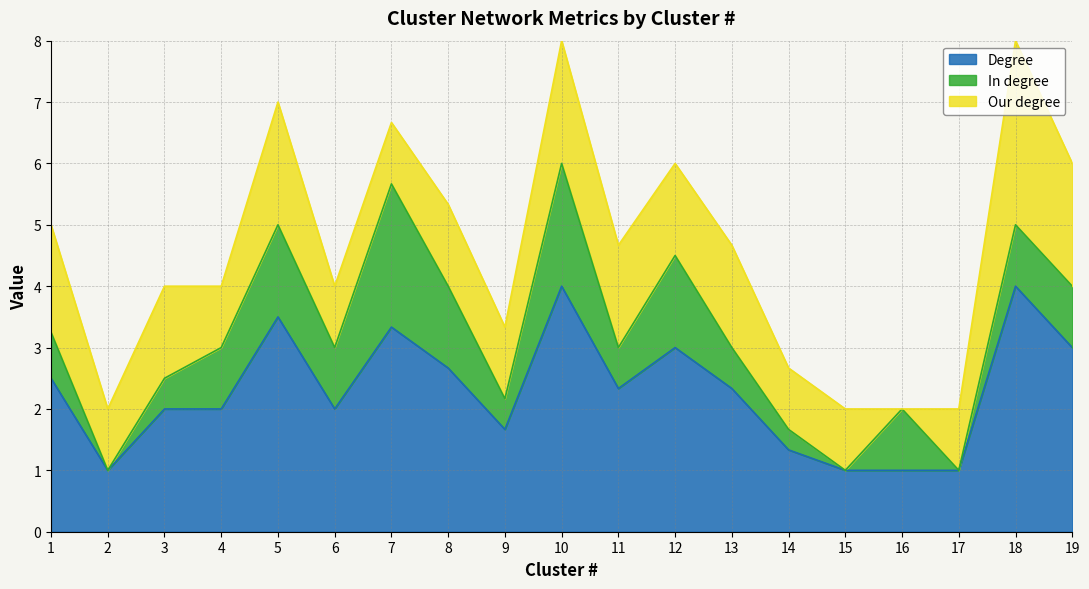

True or false: Degree and Our degree cross at least once.

False